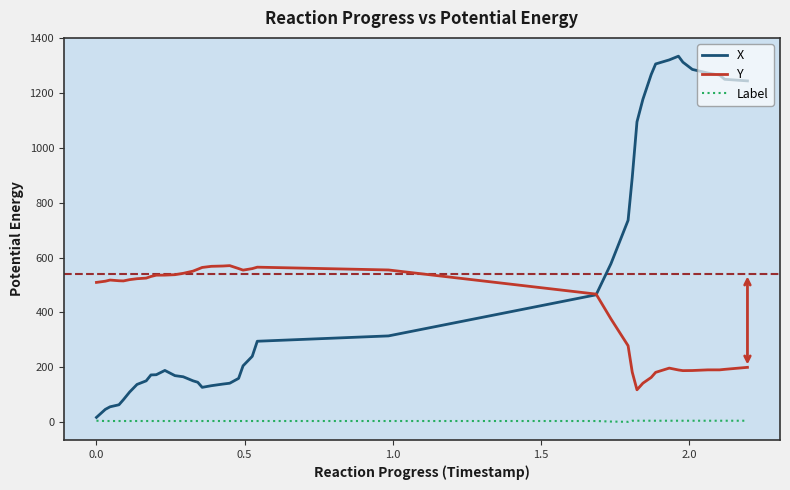

What are all the series names shown in the legend?

X, Y, Label